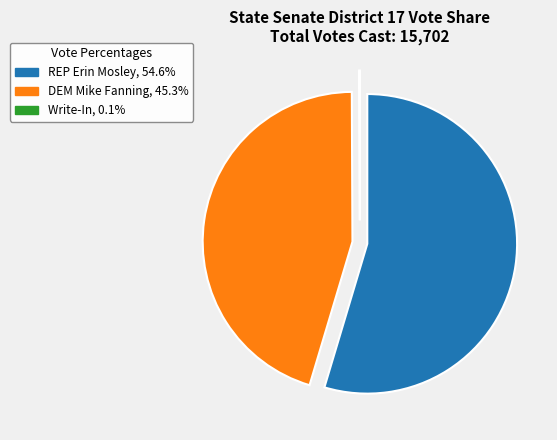

What is the ratio of the value at REP Erin Mosley to the value at DEM Mike Fanning?

1.2